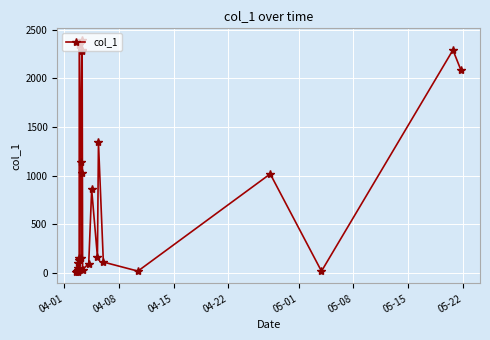

What is the smallest value displayed?

10.9